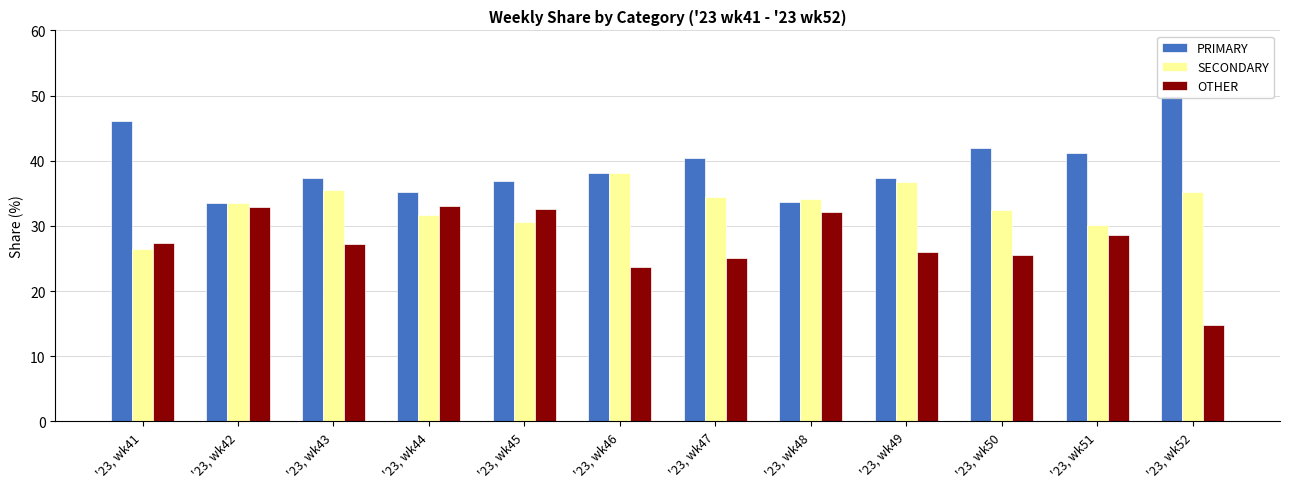

What is the value of the OTHER bar at the 5th from the left?

32.5